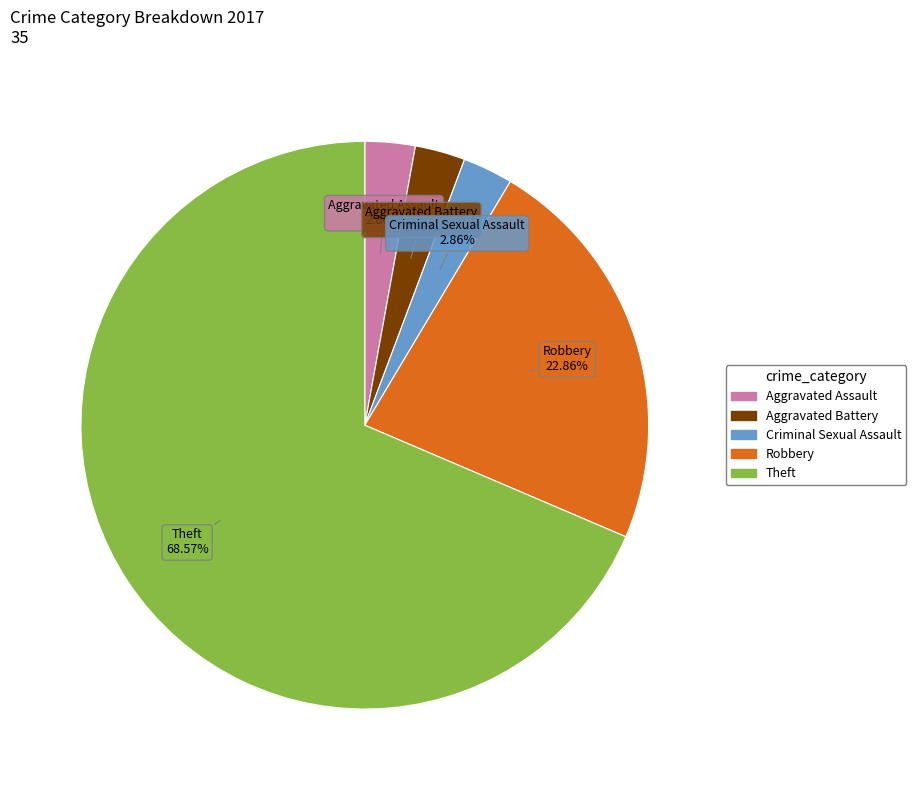

What is the largest slice in the pie chart?

Theft